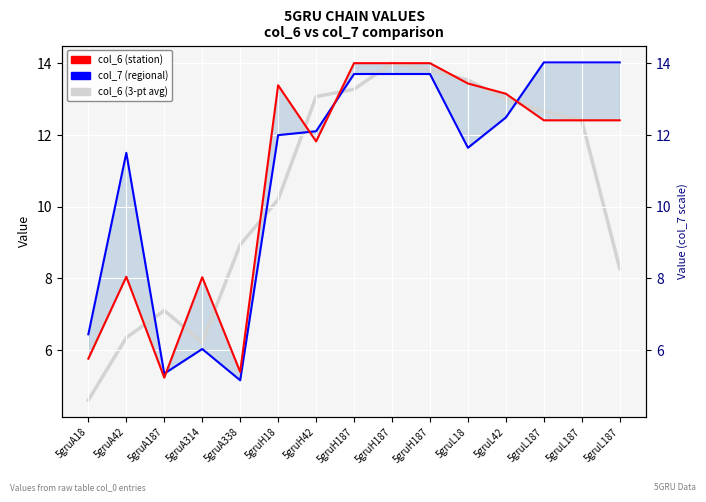

List the series in order of their overall mean, lowest first.

col_6 (3-pt avg), col_6 (station), col_7 (regional)